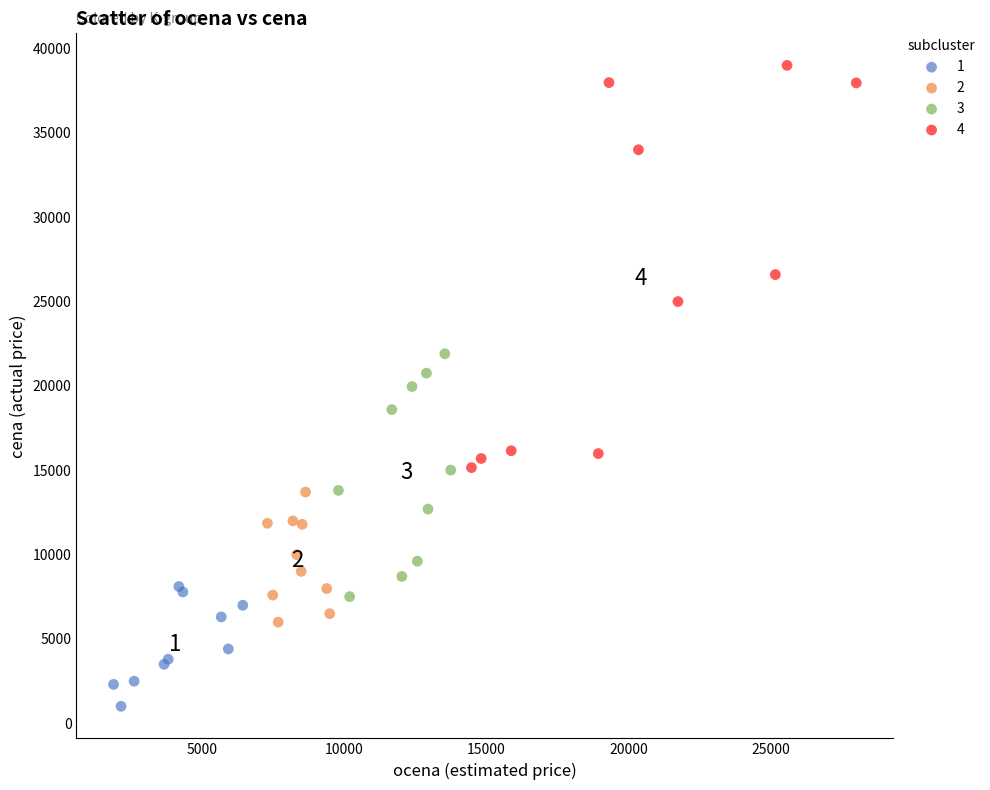

Which series has the widest spread of Y values?

4